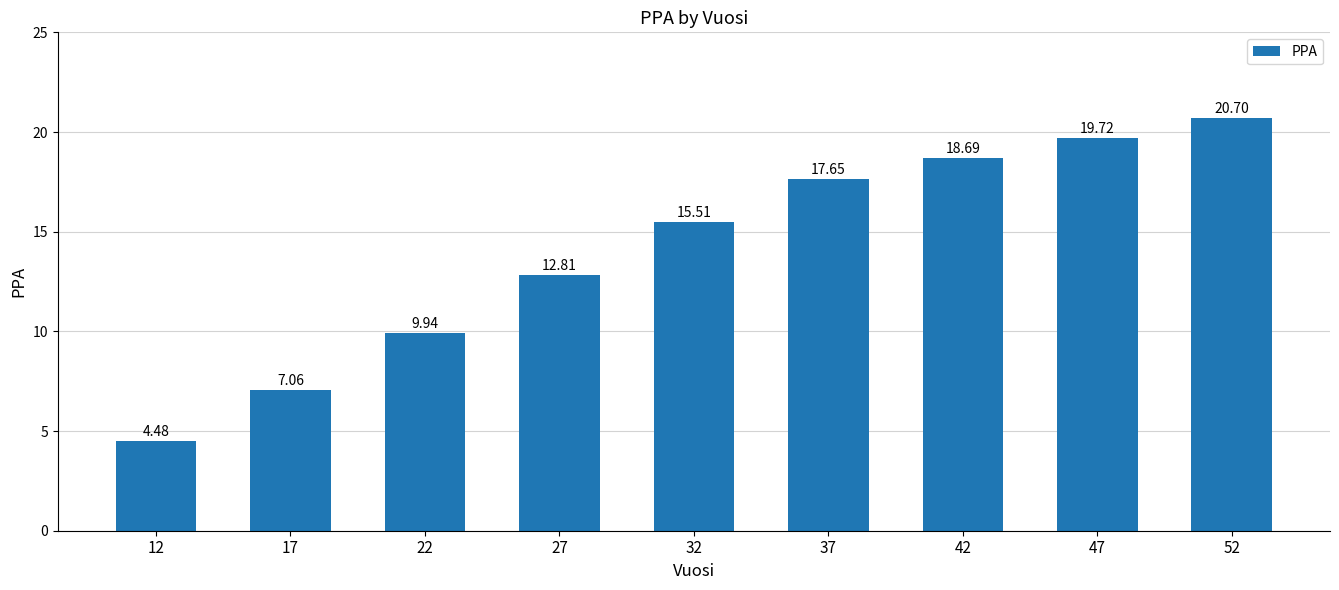

True or false: the data shows 2.6 at 17.

False